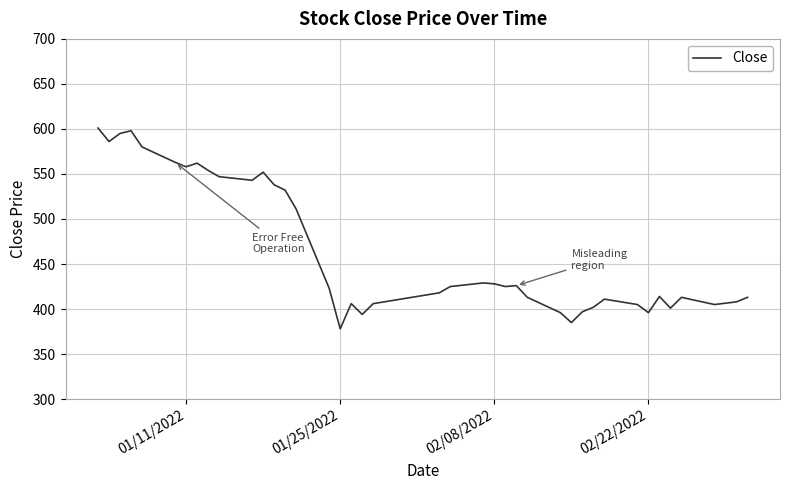

What is the minimum value shown in the chart?

378